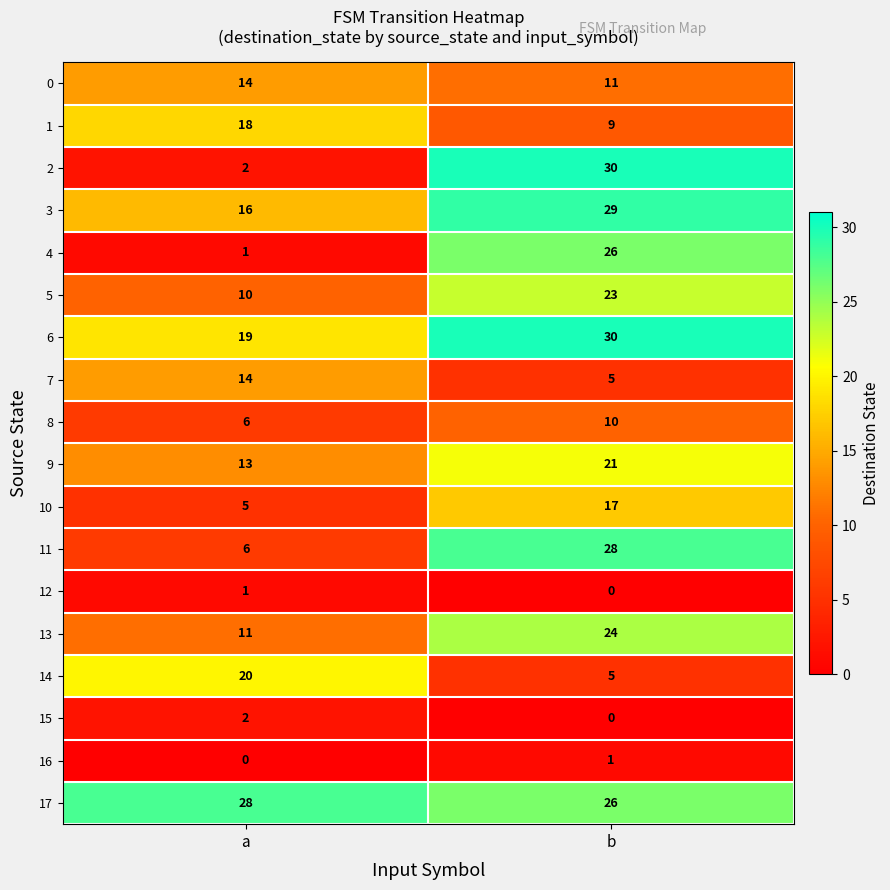

What is the difference between the 13 values at b and a?

13